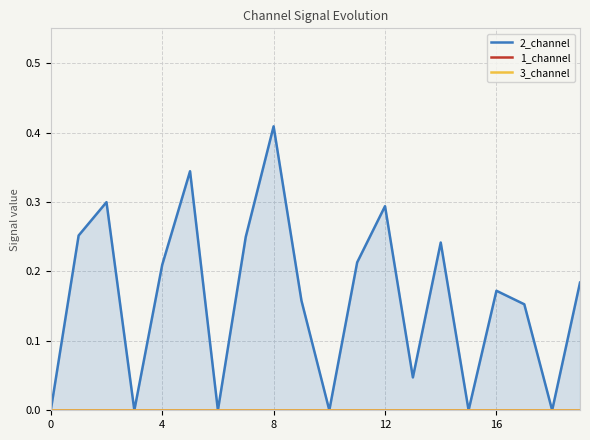

Reading left to right, what are all the values shown in this chart?

2_channel: 0.0	0.3	0.3	0.0	0.2	0.3	0.0	0.2	0.4	0.2	0.0	0.2	0.3	0.0	0.2	0.0	0.2	0.2	0.0	0.2
1_channel: 0.0	0.0	0.0	0.0	0.0	0.0	0.0	0.0	0.0	0.0	0.0	0.0	0.0	0.0	0.0	0.0	0.0	0.0	0.0	0.0
3_channel: 0.0	0.0	0.0	0.0	0.0	0.0	0.0	0.0	0.0	0.0	0.0	0.0	0.0	0.0	0.0	0.0	0.0	0.0	0.0	0.0